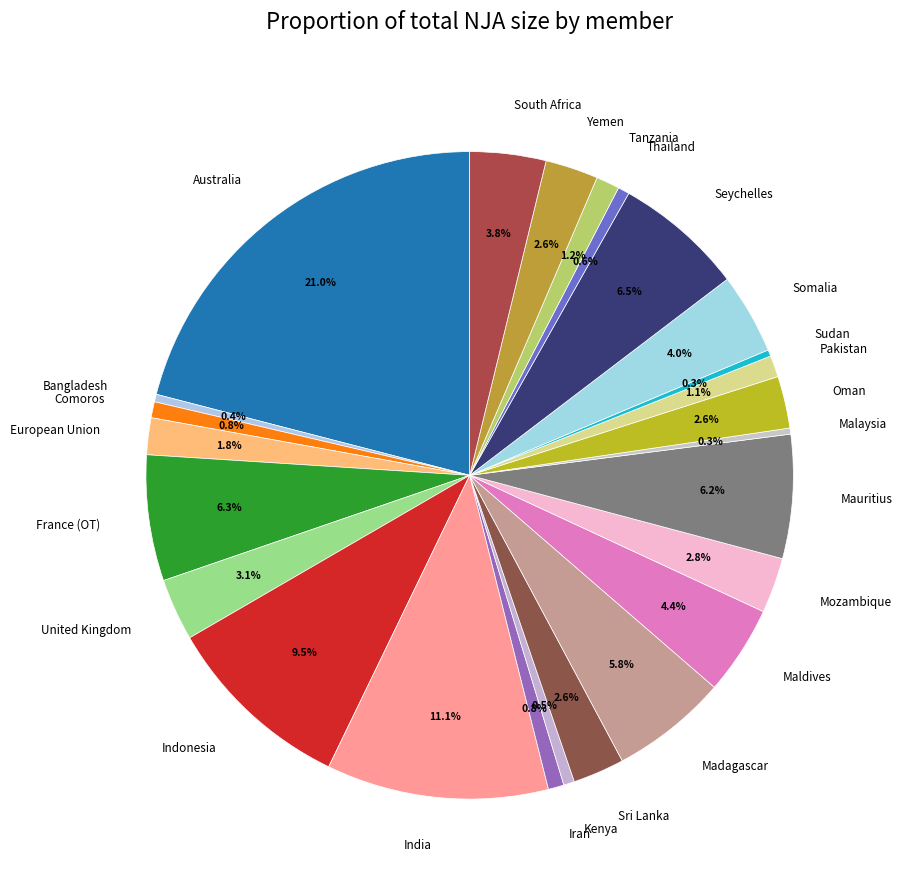

Between Comoros and Somalia, which is larger?

Somalia